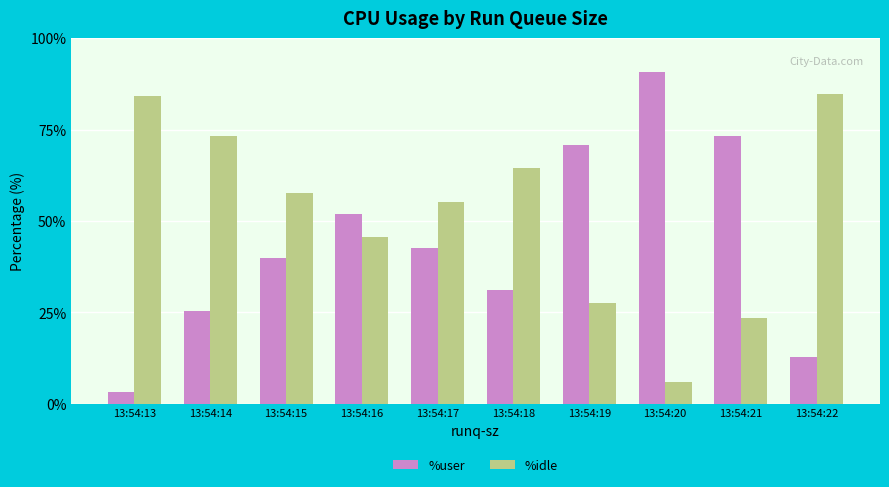

Are the bars grouped side by side (vs. stacked)?

Yes